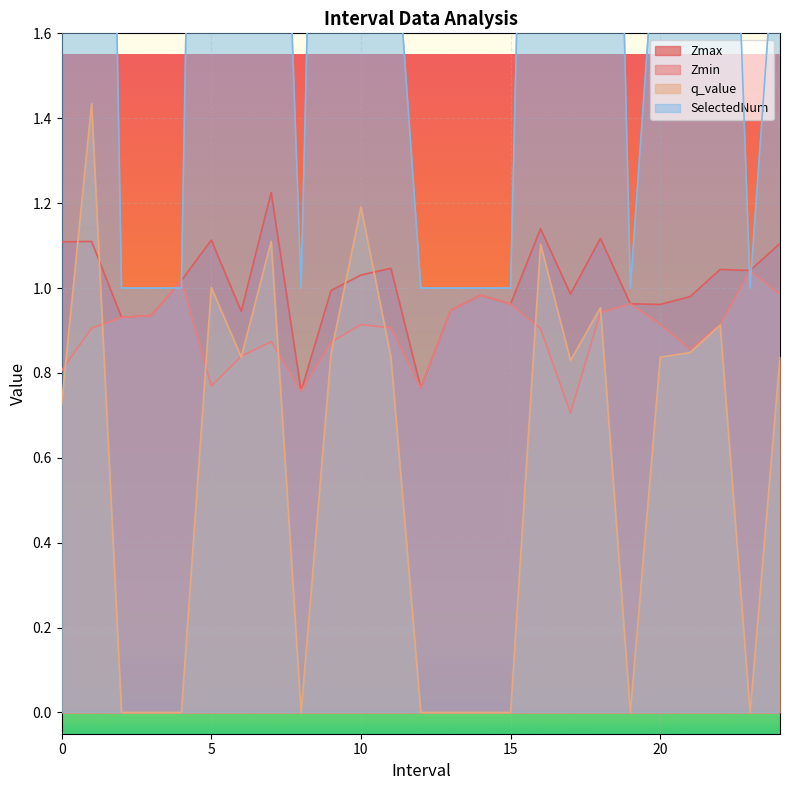

Between 8 and 23, which series saw the biggest shift?

Zmax